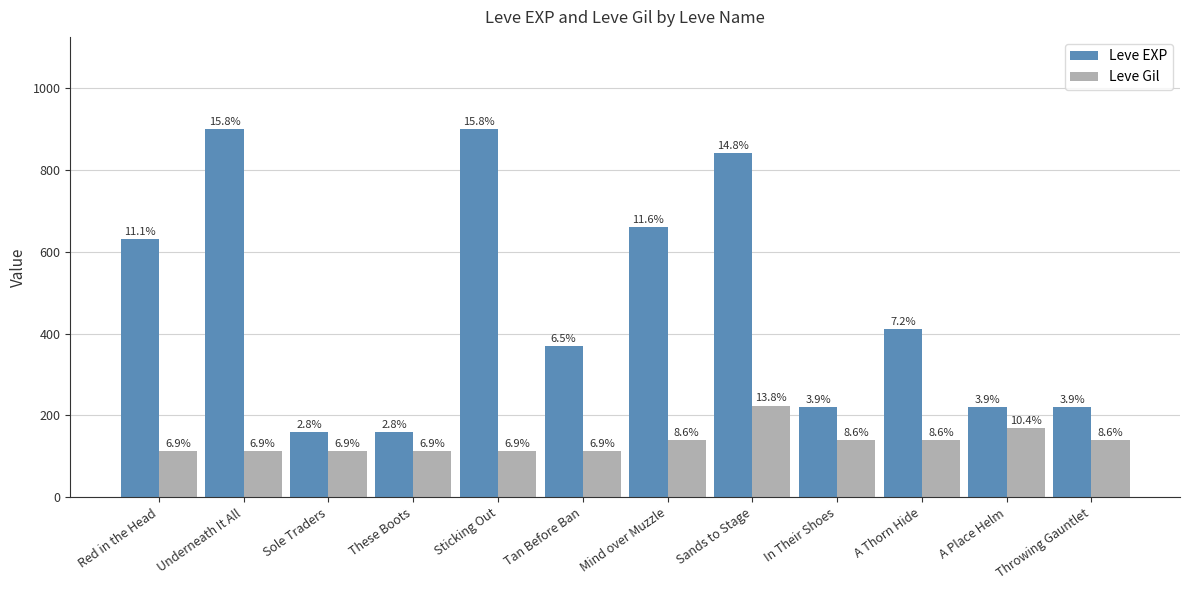

At how many categories does at least one series exceed 881?

2